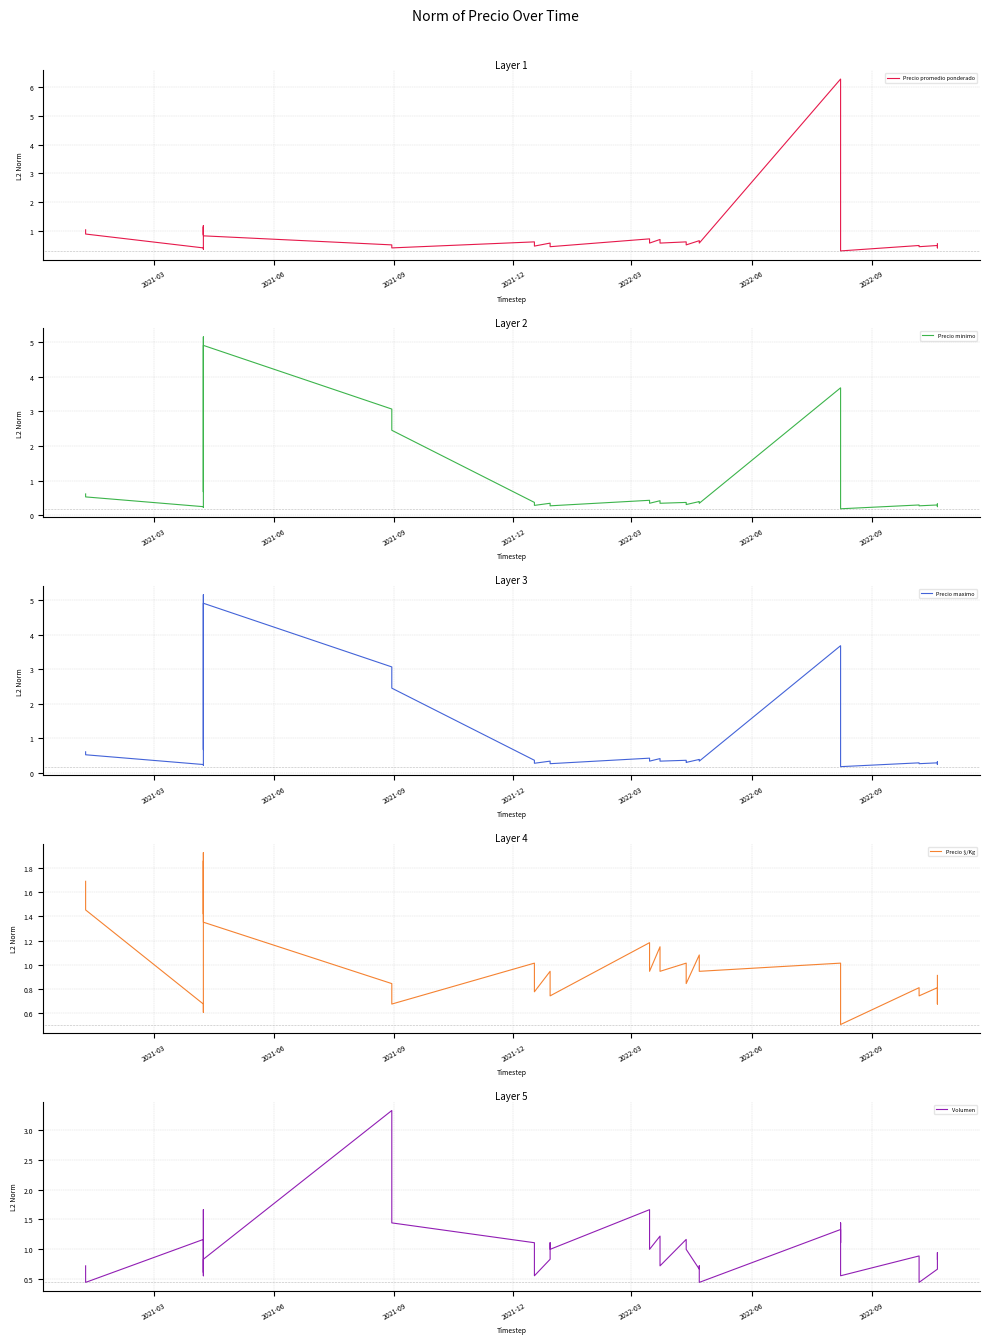

True or false: Precio minimo and Precio maximo intersect in this chart.

False